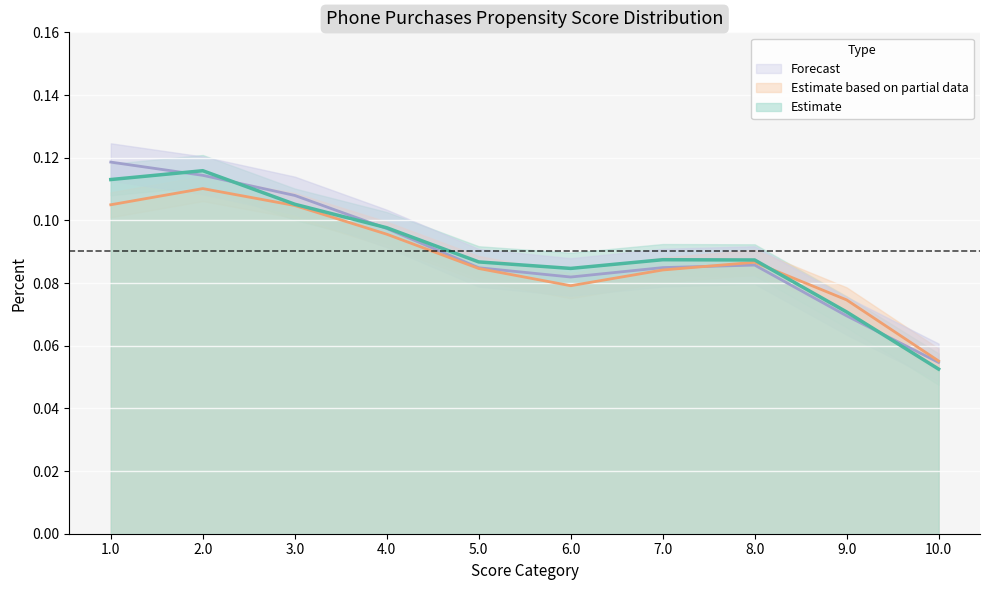

What is the approximate value of Percent dataset_3 at 4.0?

0.1